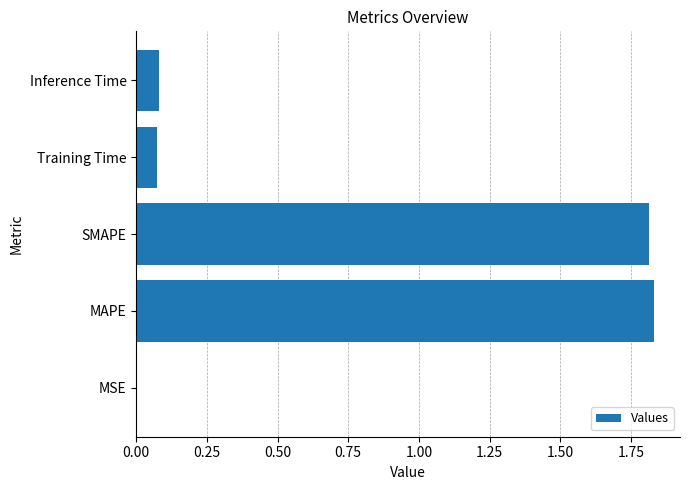

Does the chart contain stacked bars?

No